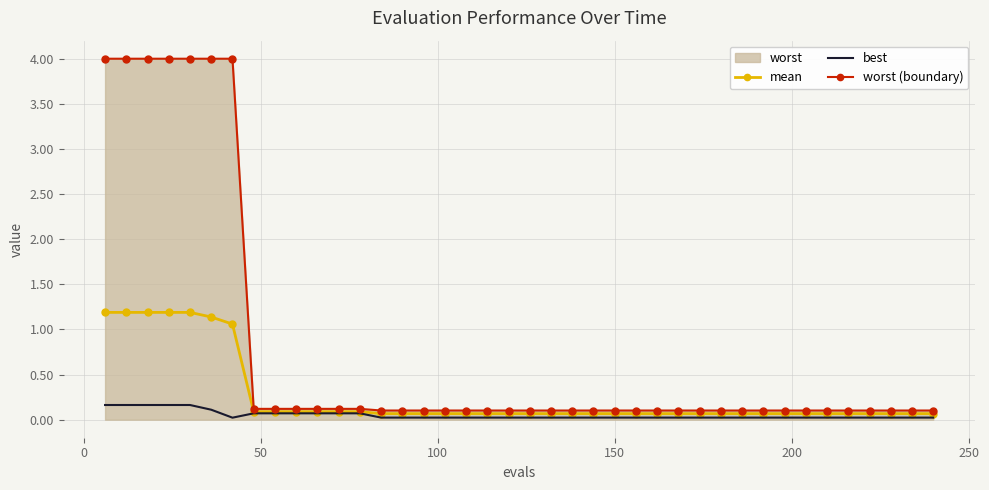

Rank the series by their average value, from lowest to highest.

best, mean, worst (boundary)